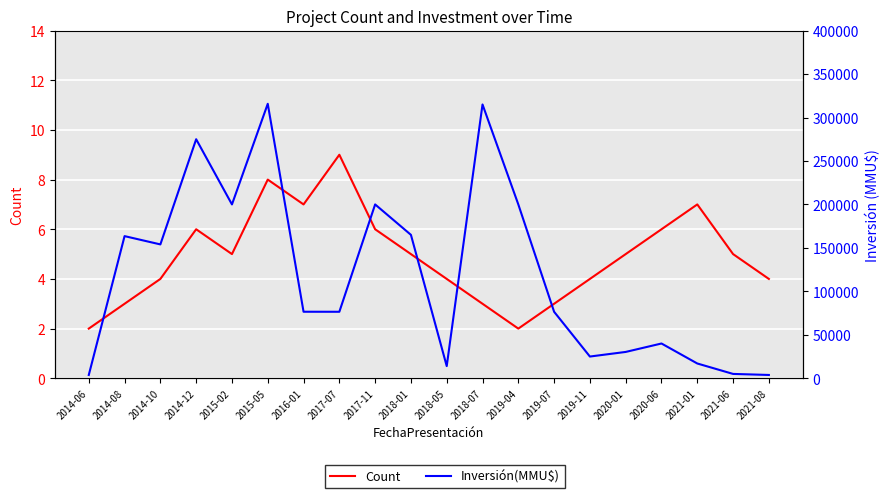

What are all the series names shown in the legend?

Count, Inversión(MMU$)